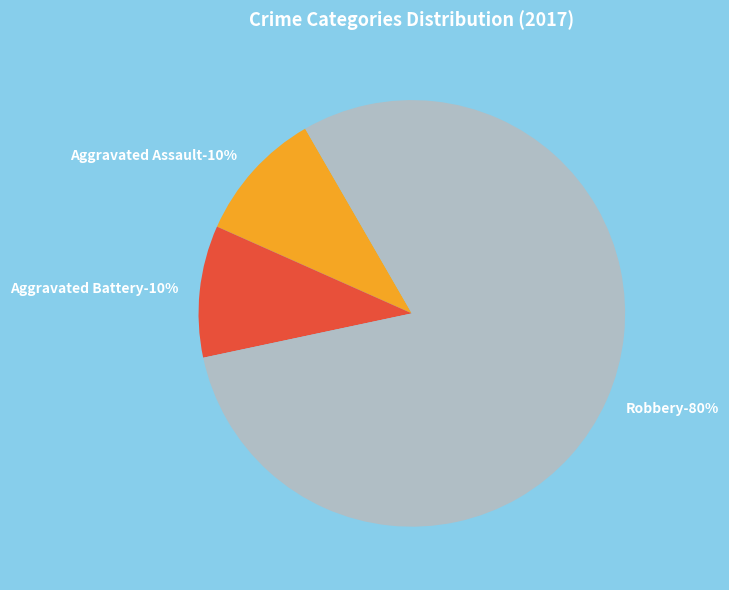

The Aggravated Battery slice represents 23% of the pie. True or false?

False